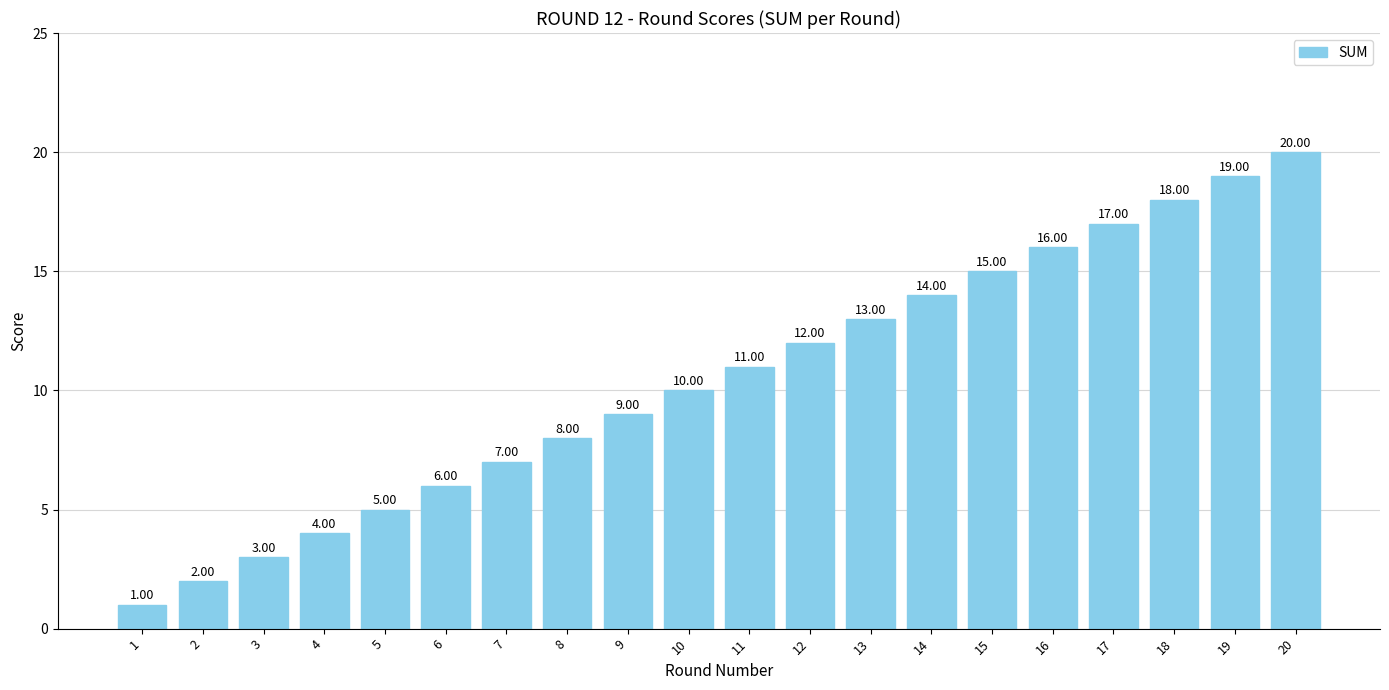

True or false: the data shows 4 at 4.

True